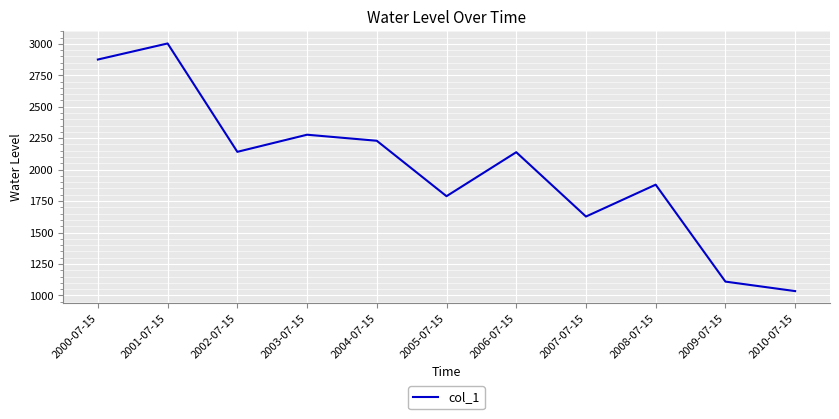

What is the average value?

2009.5